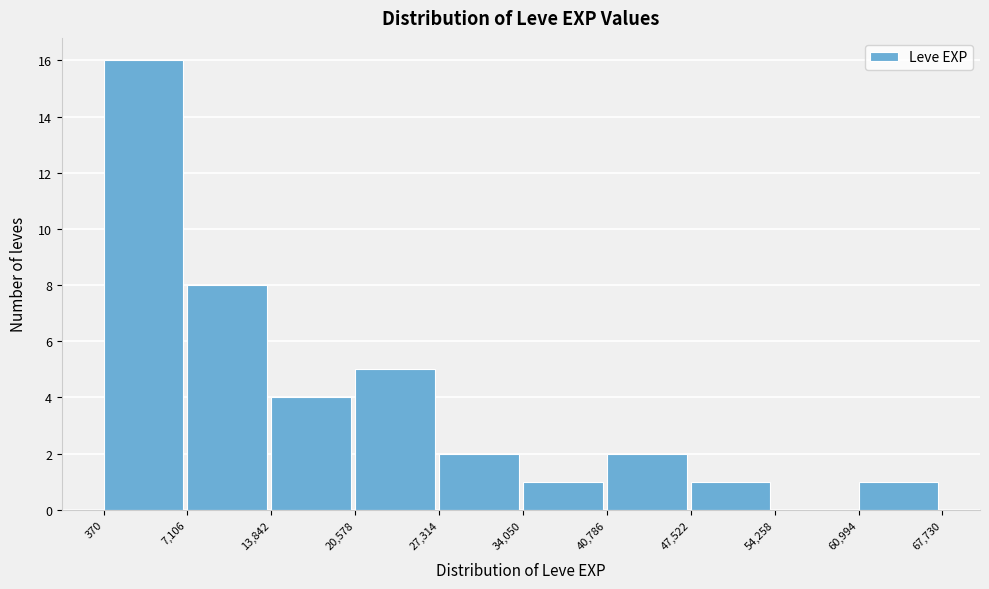

Over which range of the x-axis is the bar tallest?

370 to 7,106